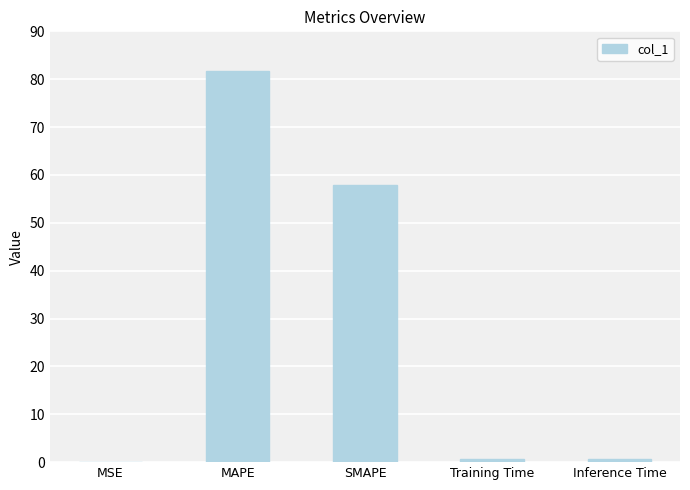

The chart shows a value of 49.0 at MAPE. True or false?

False